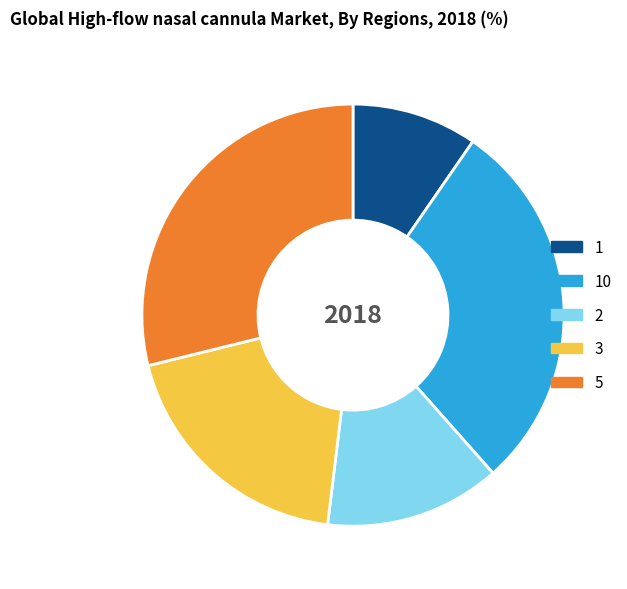

Is the sum of 3 and 2 greater than half?

No